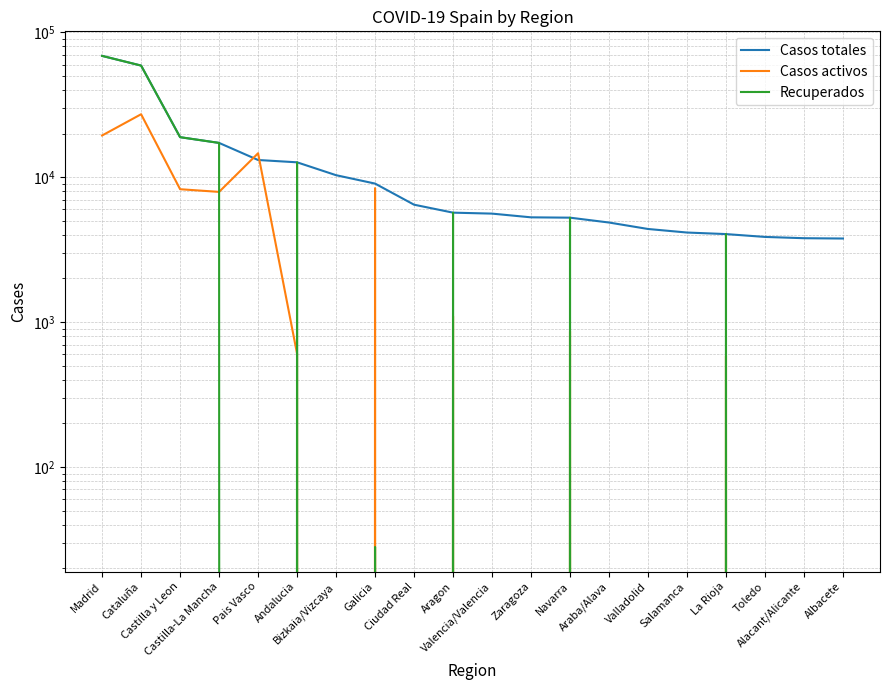

Reading left to right, list all the values displayed in this chart.

Casos totales: Madrid=68852	Cataluña=59019	Castilla y Leon=18907	Castilla-La Mancha=17259	Pais Vasco=13156	Andalucia=12679	Bizkaia/Vizcaya=10332	Galicia=9041	Ciudad Real=6464	Aragon=5695	Valencia/Valencia=5609	Zaragoza=5287	Navarra=5259	Araba/Alava=4868	Valladolid=4393	Salamanca=4152	La Rioja=4051	Toledo=3872	Alacant/Alicante=3794	Albacete=3775
Casos activos: Madrid=19425	Cataluña=27229	Castilla y Leon=8267	Castilla-La Mancha=7922	Pais Vasco=14646	Andalucia=604	Bizkaia/Vizcaya=0	Galicia=8409	Ciudad Real=0	Aragon=1097	Valencia/Valencia=0	Zaragoza=0	Navarra=864	Araba/Alava=0	Valladolid=0	Salamanca=0	La Rioja=583	Toledo=0	Alacant/Alicante=0	Albacete=0
Recuperados: Madrid=68852	Cataluña=59019	Castilla y Leon=18907	Castilla-La Mancha=17259	Pais Vasco=0	Andalucia=12679	Bizkaia/Vizcaya=0	Galicia=28	Ciudad Real=0	Aragon=5695	Valencia/Valencia=0	Zaragoza=0	Navarra=5259	Araba/Alava=0	Valladolid=0	Salamanca=0	La Rioja=4051	Toledo=0	Alacant/Alicante=0	Albacete=0